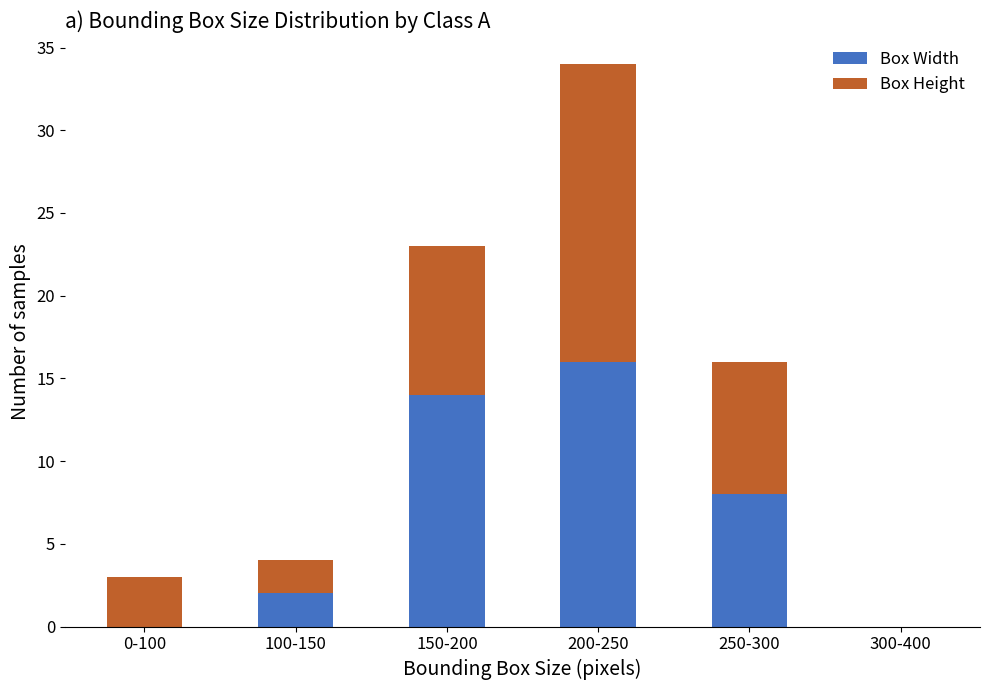

What is the sum of all Box Width values?

40